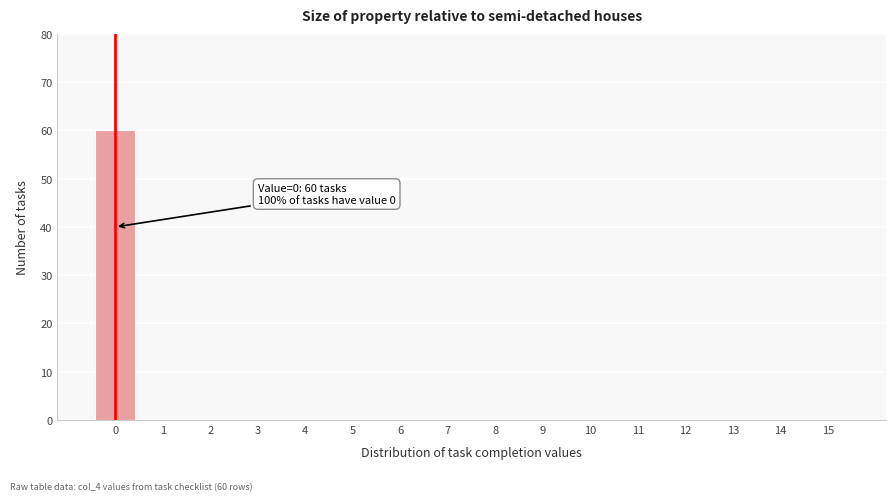

Reading left to right, transcribe all the data shown in this chart.

0=60	1=0	2=0	3=0	4=0	5=0	6=0	7=0	8=0	9=0	10=0	11=0	12=0	13=0	14=0	15=0